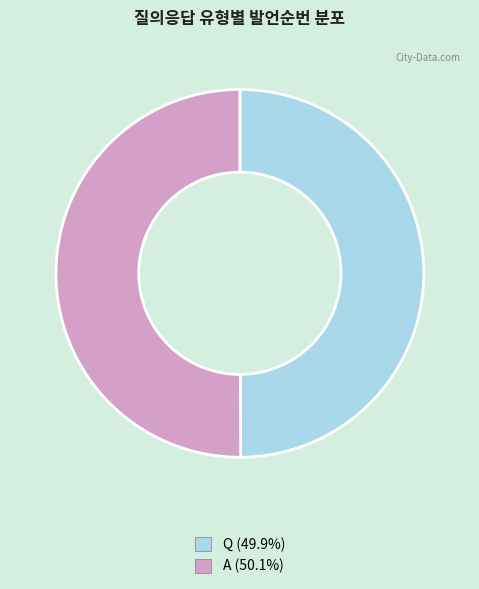

Approximately how many times larger is the value at Q compared to A?

1.0